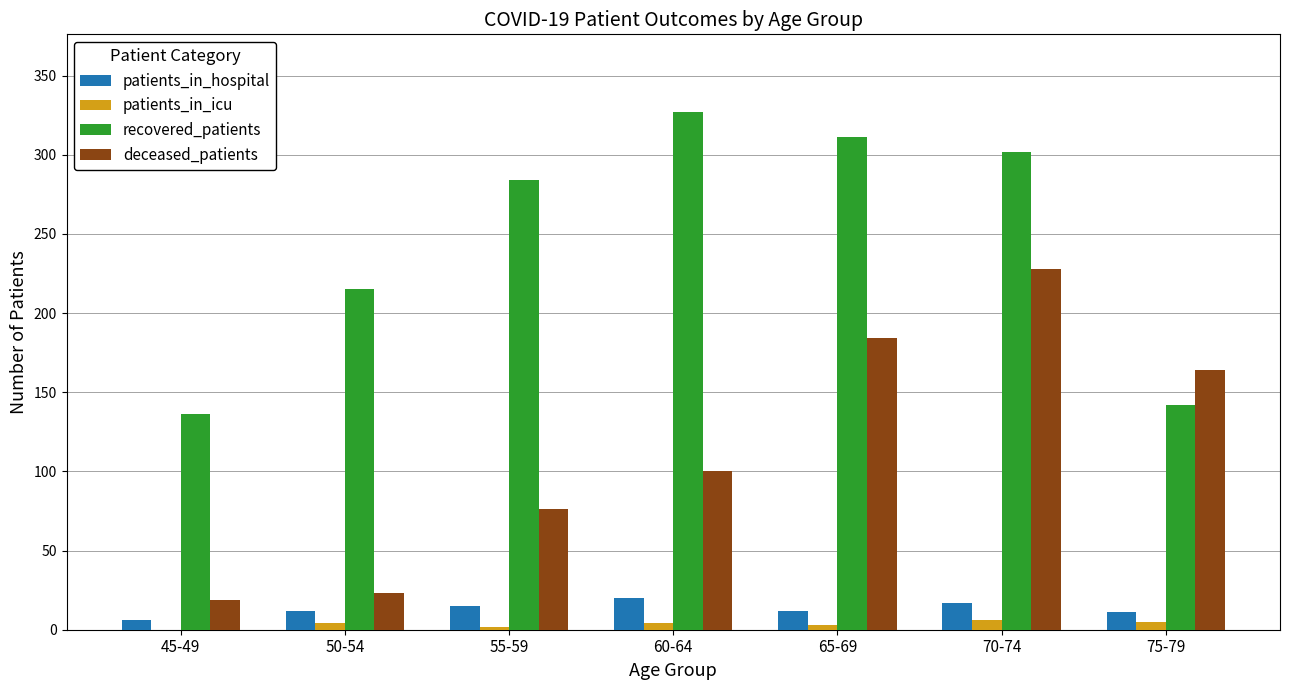

At which category does the chart reach its peak across all series?

60-64